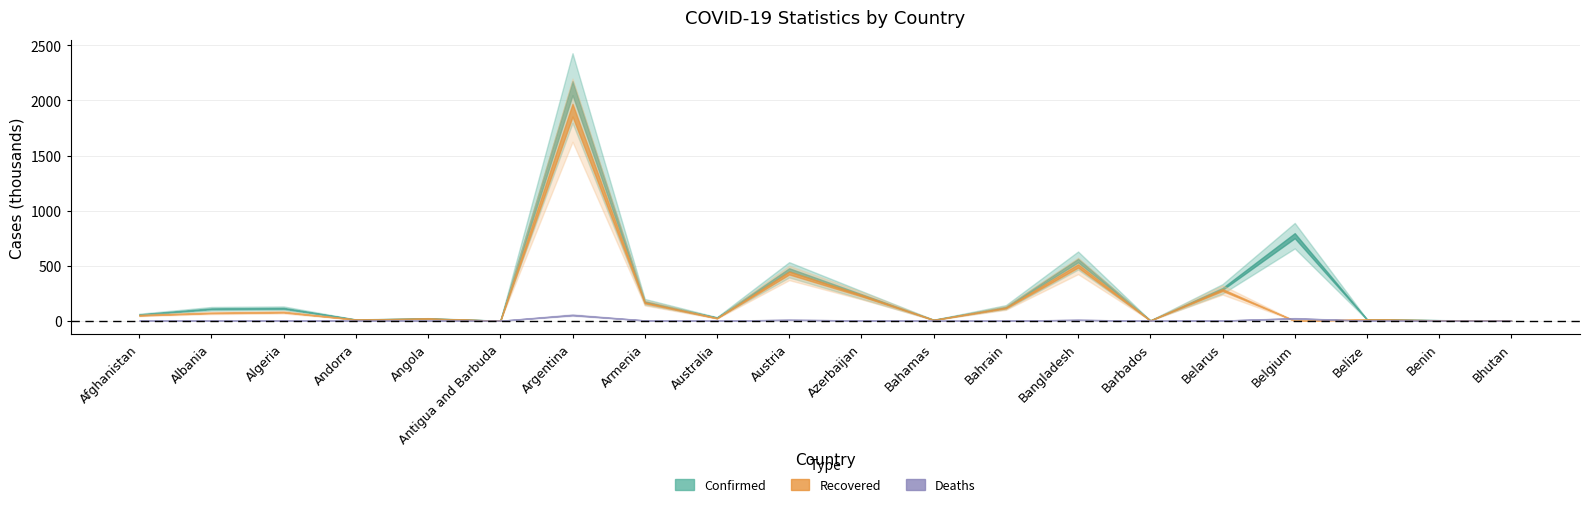

What is the spread (max minus min) of values at Armenia?

169256